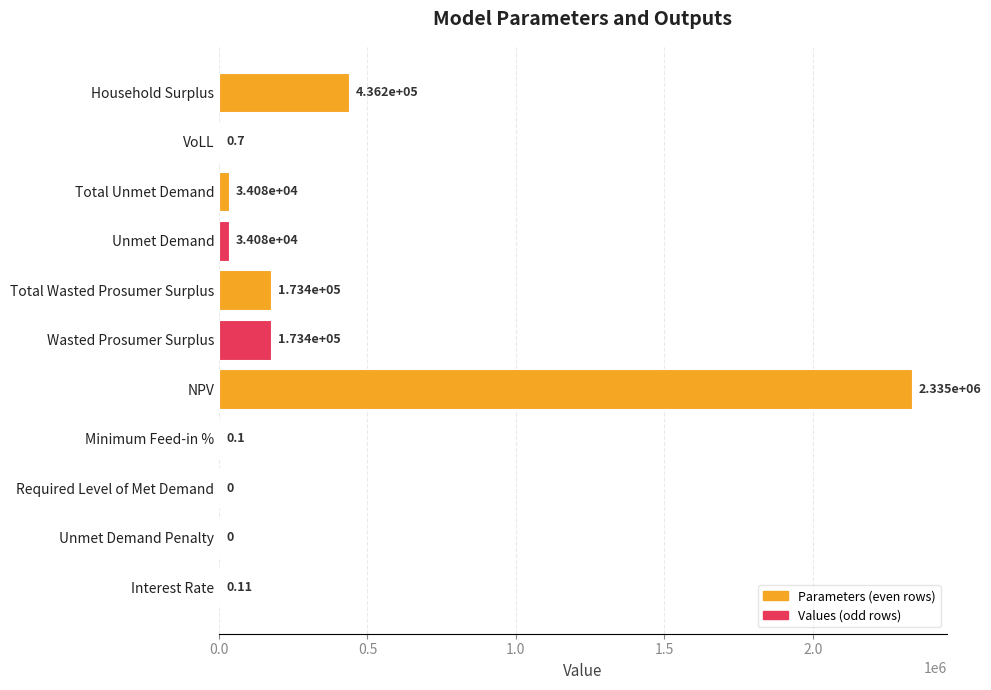

At which label is the value closest to 1167561?

Household Surplus